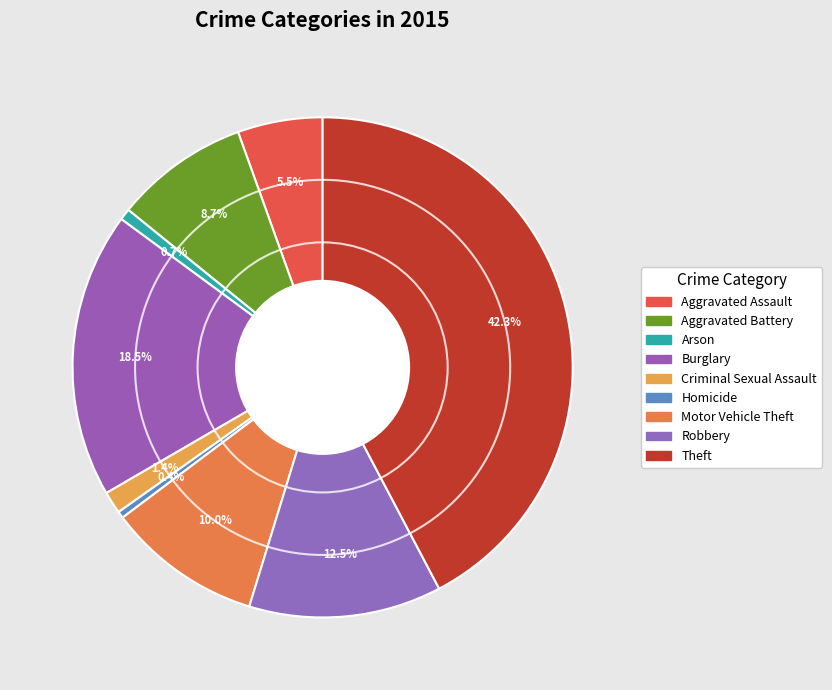

Which category has the biggest portion of the pie?

Theft